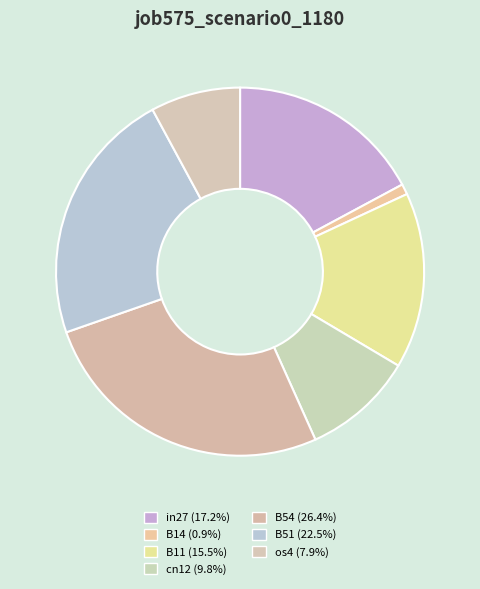

To the nearest percent, what percentage of the pie is B54?

26%